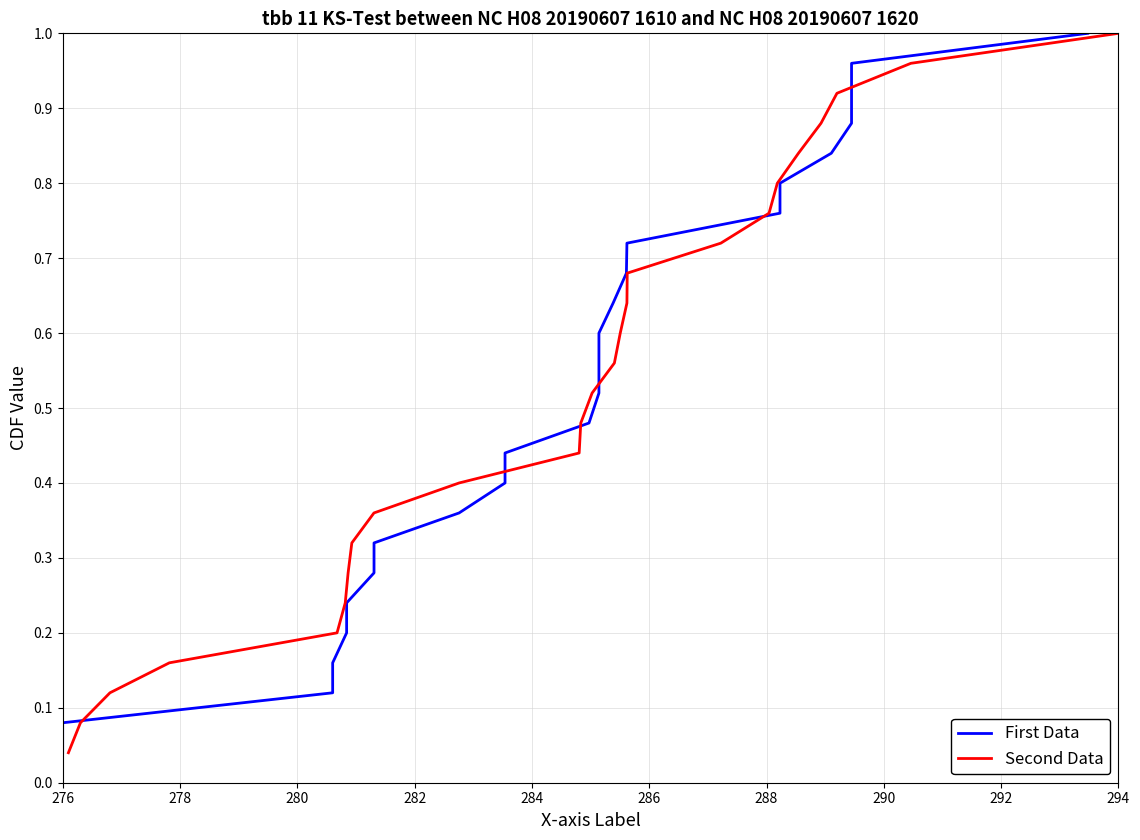

Rank the series by their maximum value, from lowest to highest.

First Data, Second Data